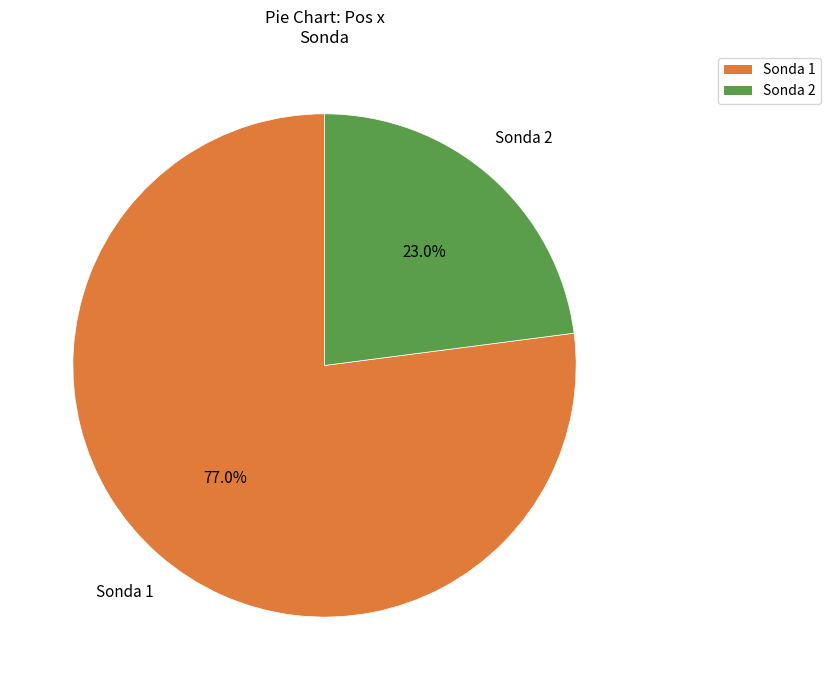

What percentage is the Sonda 2 slice, to the nearest percent?

23%